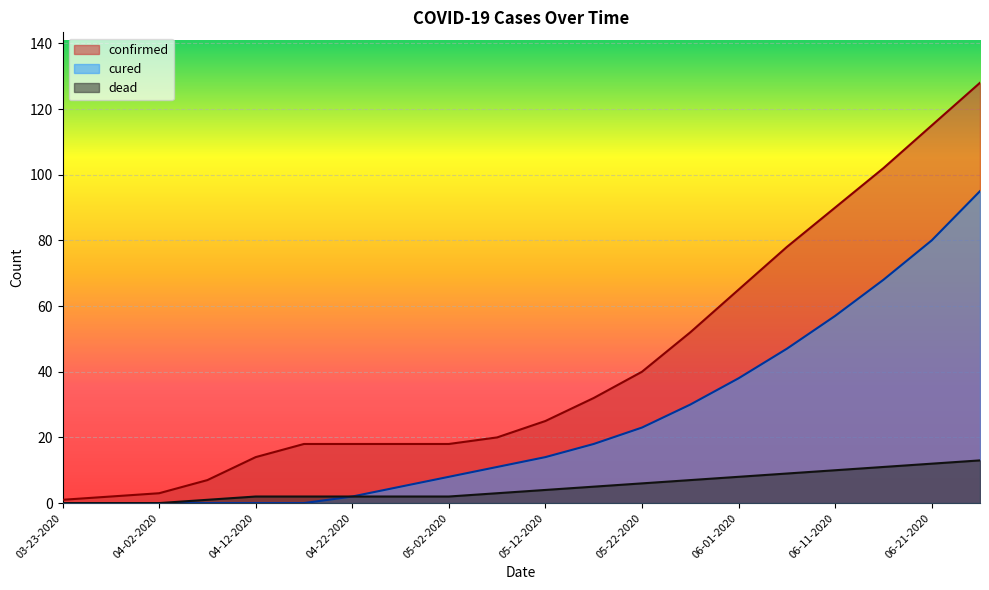

What is the total value across all series at 04-12-2020?

16